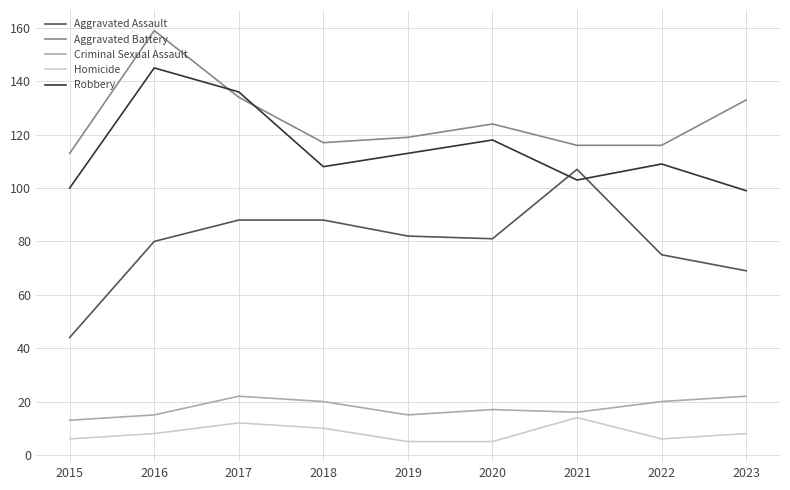

Read the Criminal Sexual Assault value at 2018.

20